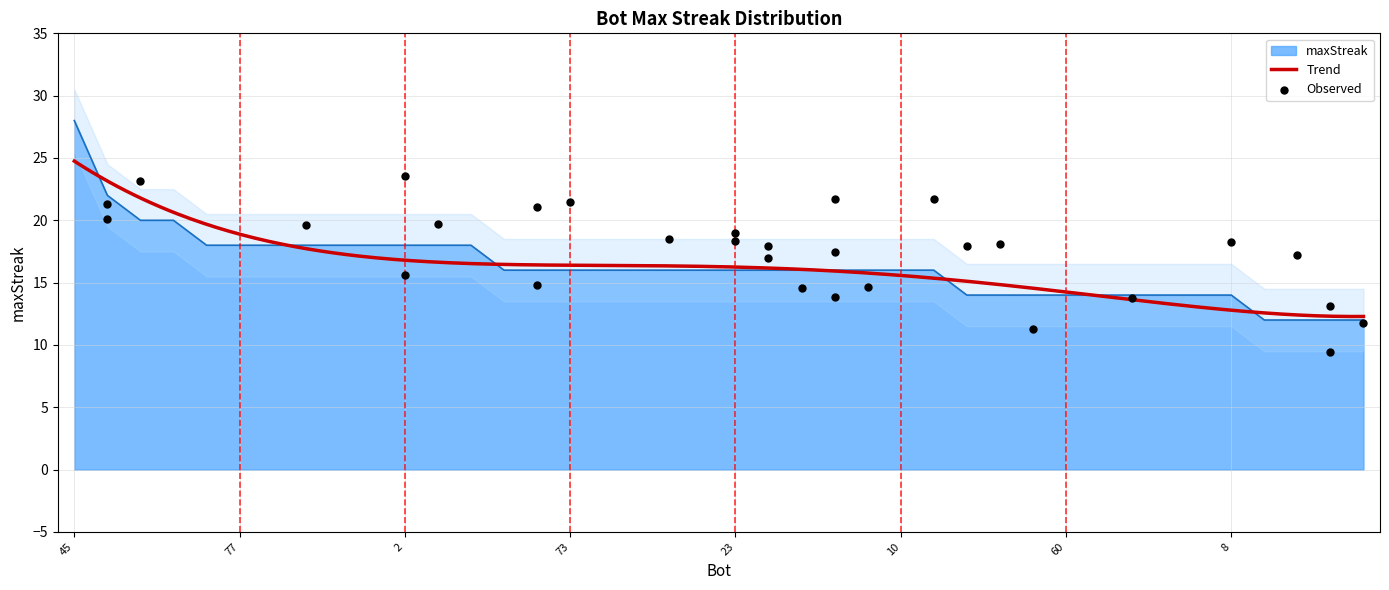

What is the change in value from 89 to 13?

-6